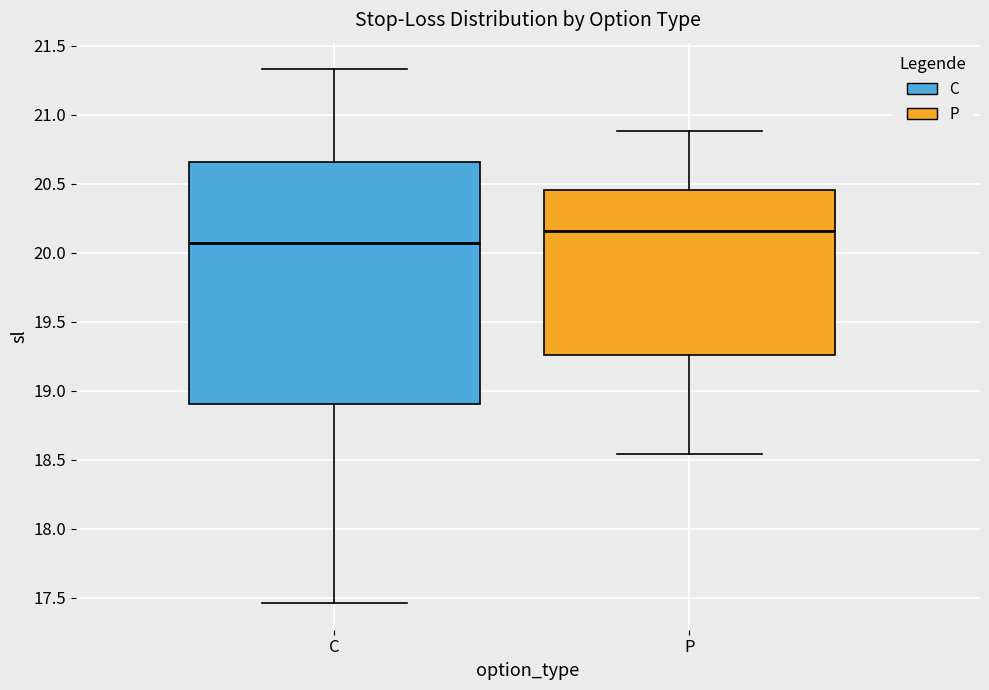

Reading left to right, read every box against the y-axis: the position of its median line, the range the box covers, and the ends of its whiskers. The values are not printed on the chart, so give them approximately, as read against the axis.

C: median 20.05, box 18.90 to 20.65, whiskers 17.45 to 21.35
P: median 20.15, box 19.25 to 20.45, whiskers 18.55 to 20.90